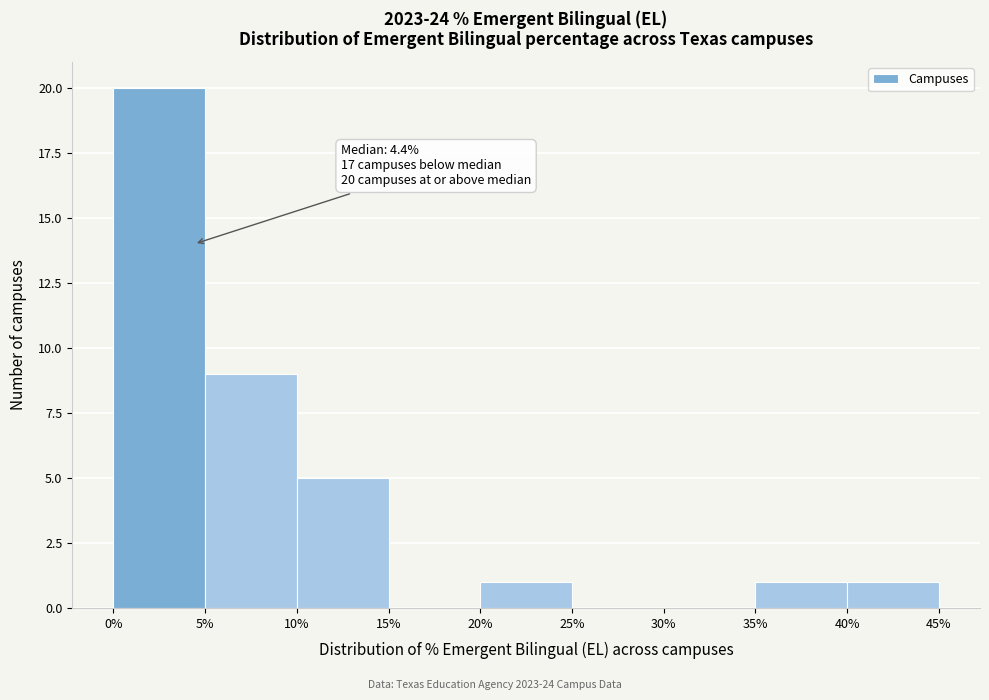

Which range on the x-axis has the tallest bar?

0% to 5%